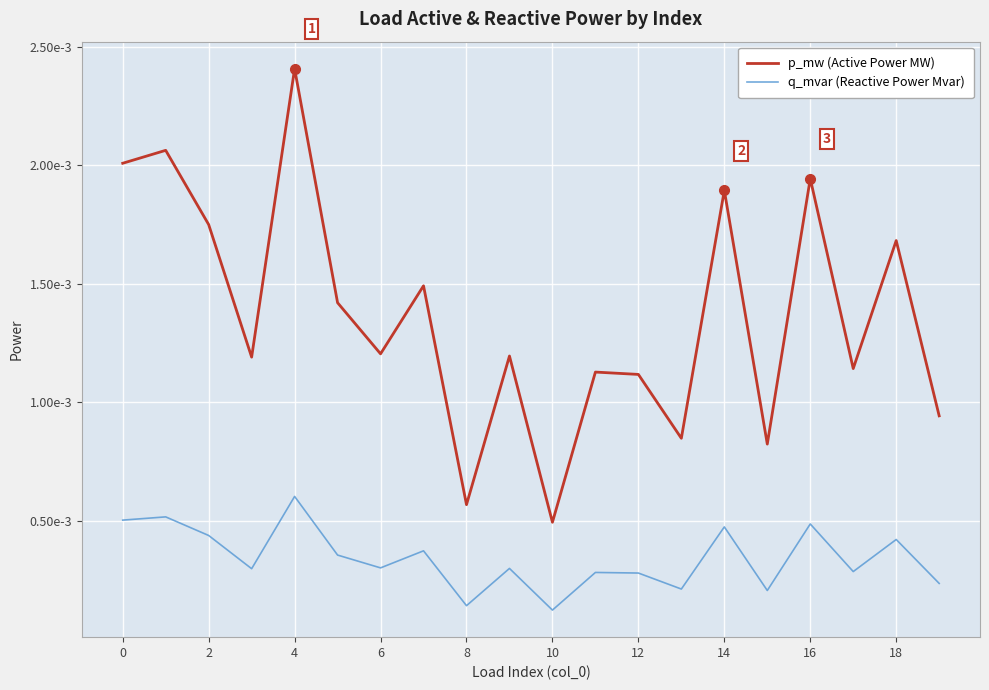

True or false: p_mw (Active Power MW) and q_mvar (Reactive Power Mvar) intersect in this chart.

False